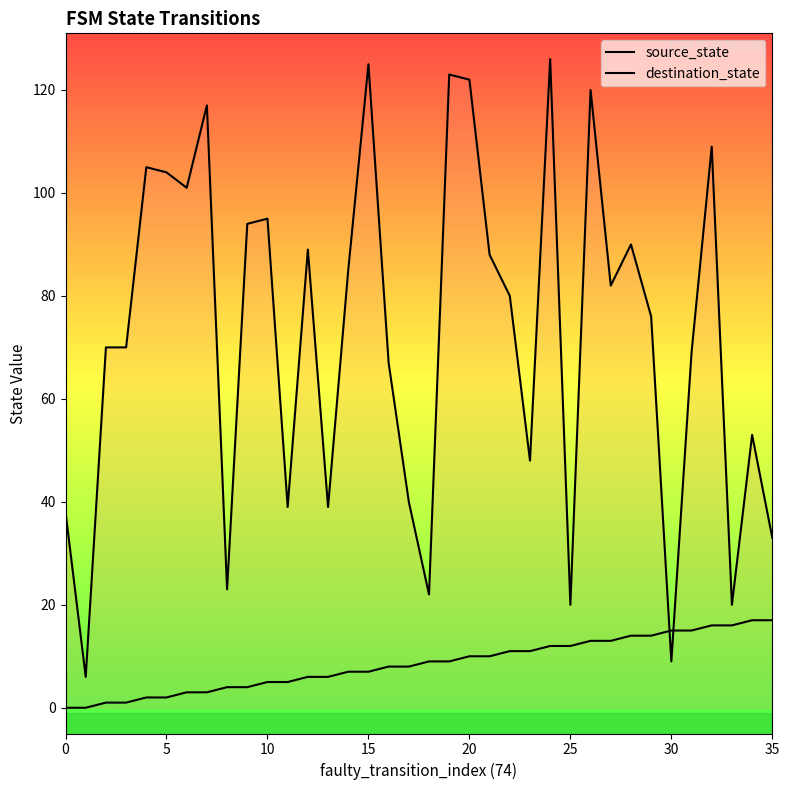

How many lines are shown in the chart?

2